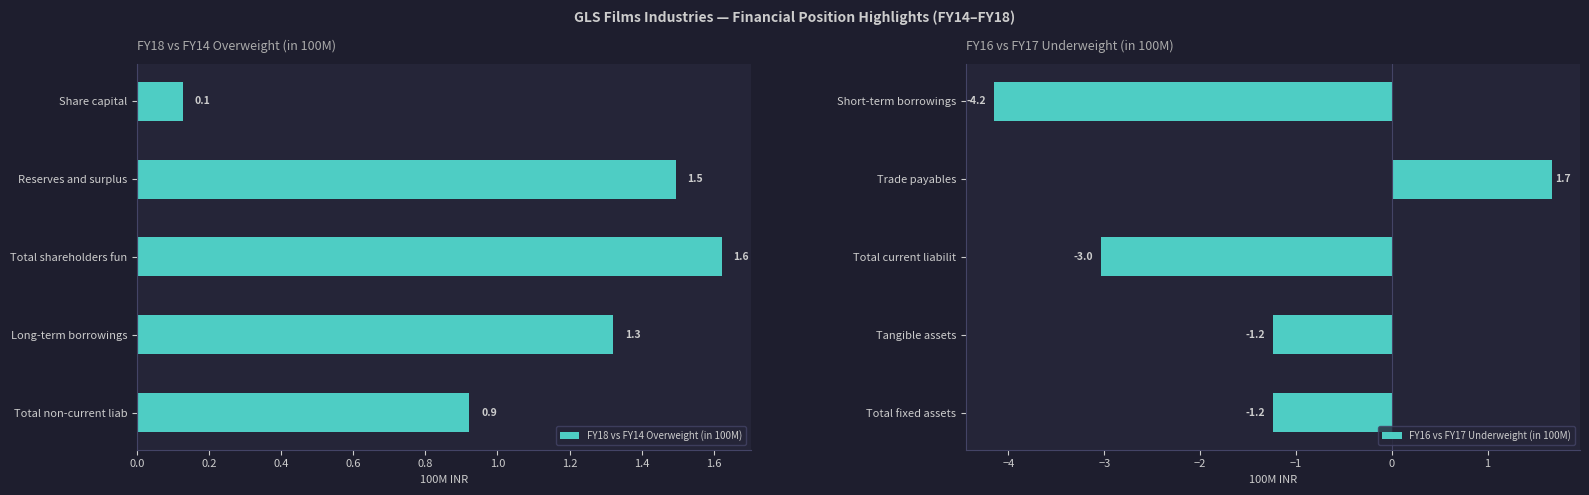

Which series has the largest total across all categories?

FY18 vs FY14 Overweight (in 100M)